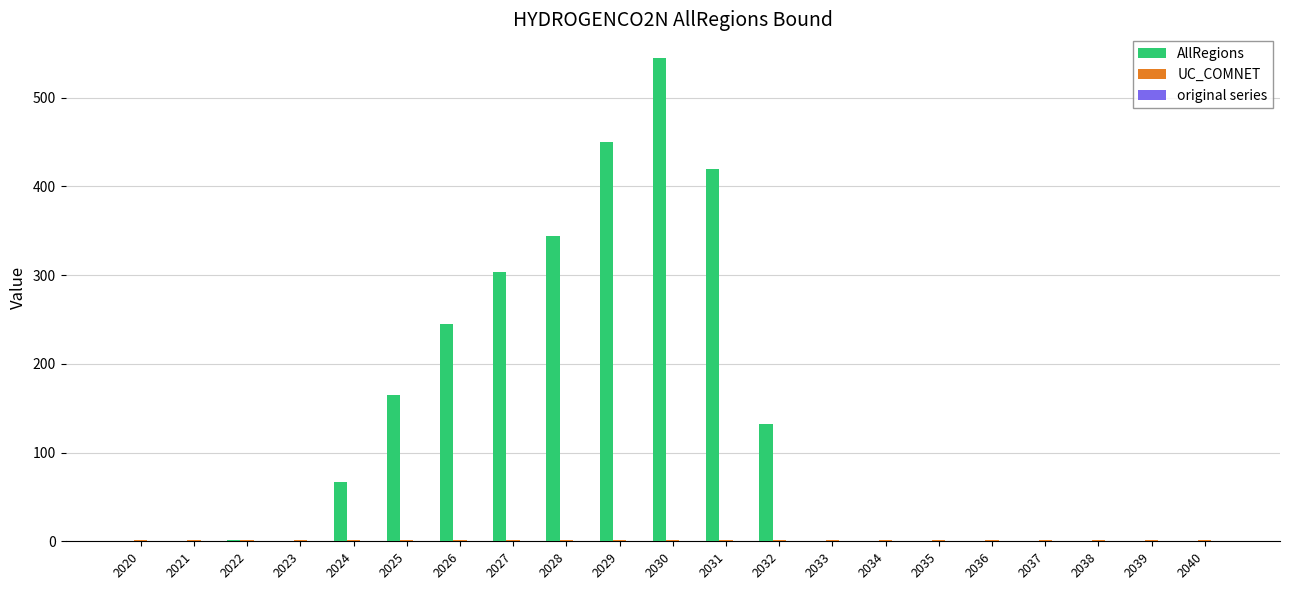

Which series has the largest total across all categories?

AllRegions